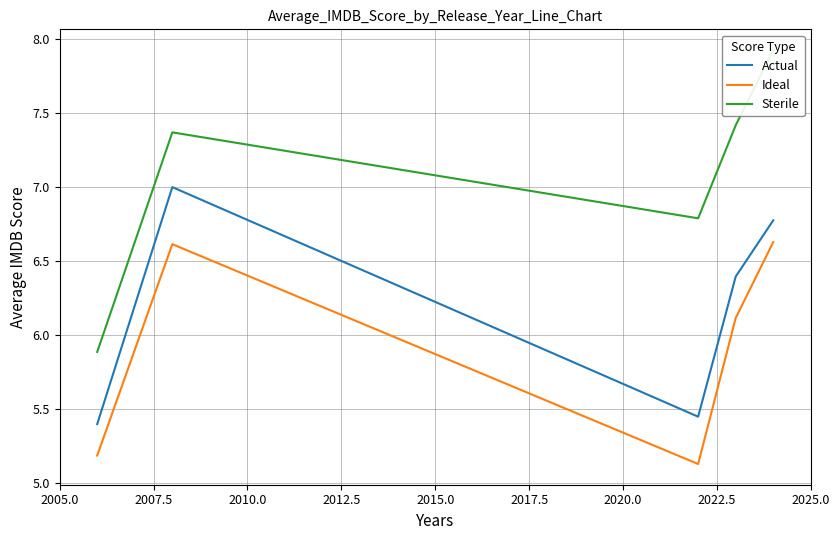

What is the smallest value displayed?

5.1